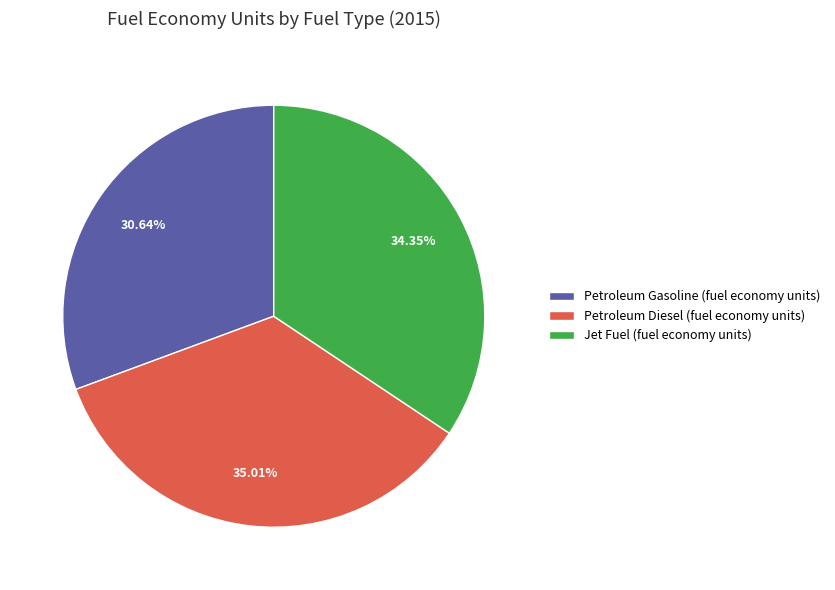

True or false: Petroleum Diesel (fuel economy units) accounts for 47% of the total.

False